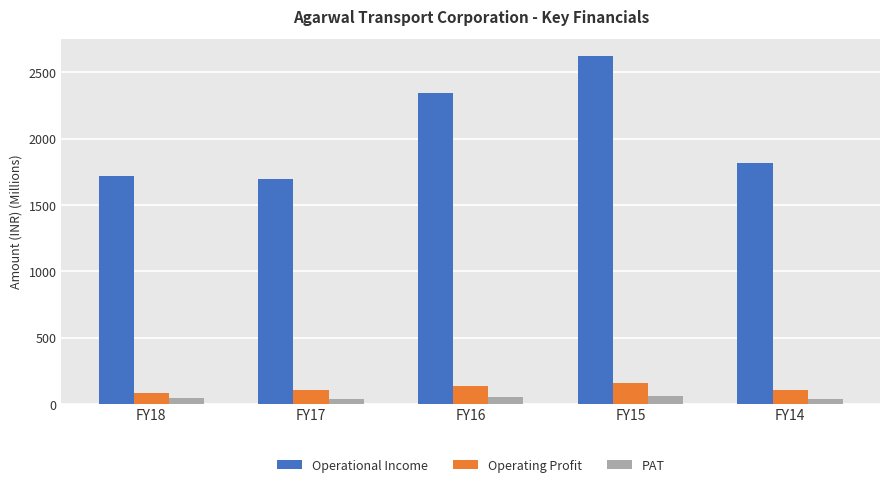

How many values in the Operational Income series exceed 1815?

3